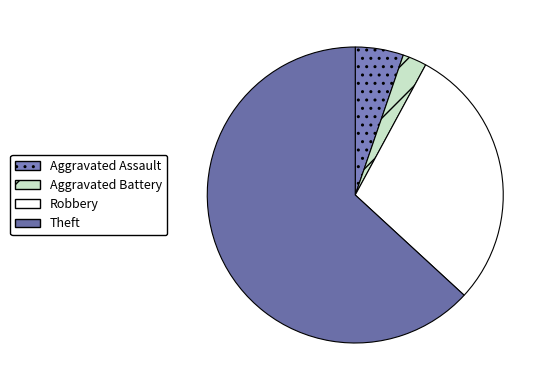

Is it true that Robbery is 18% of the pie?

False